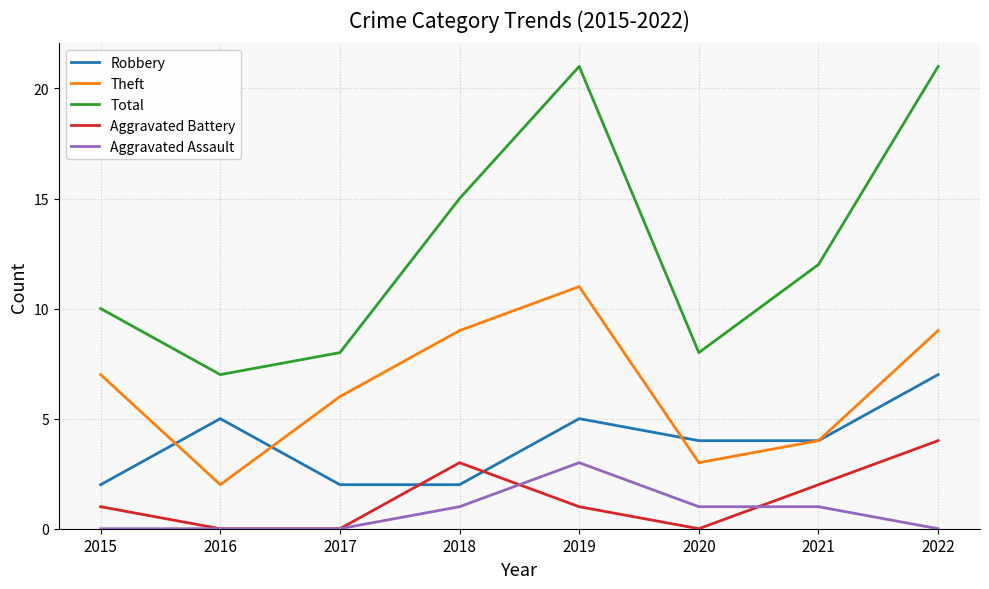

What is the sum of all Total values?

102